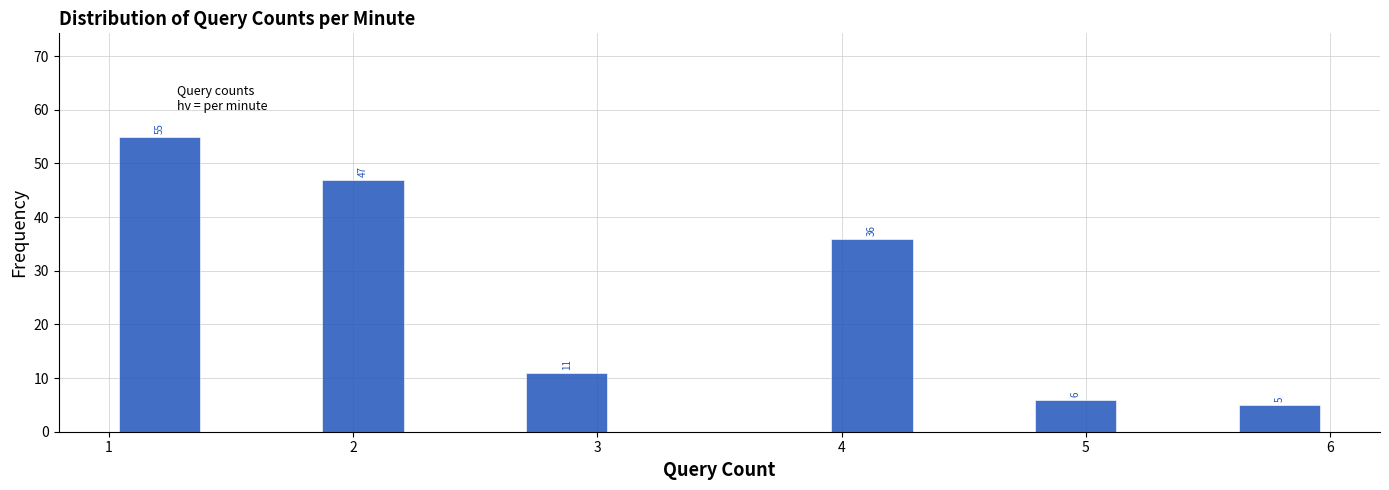

Over which range of the x-axis is the bar tallest?

1.0 to 1.4